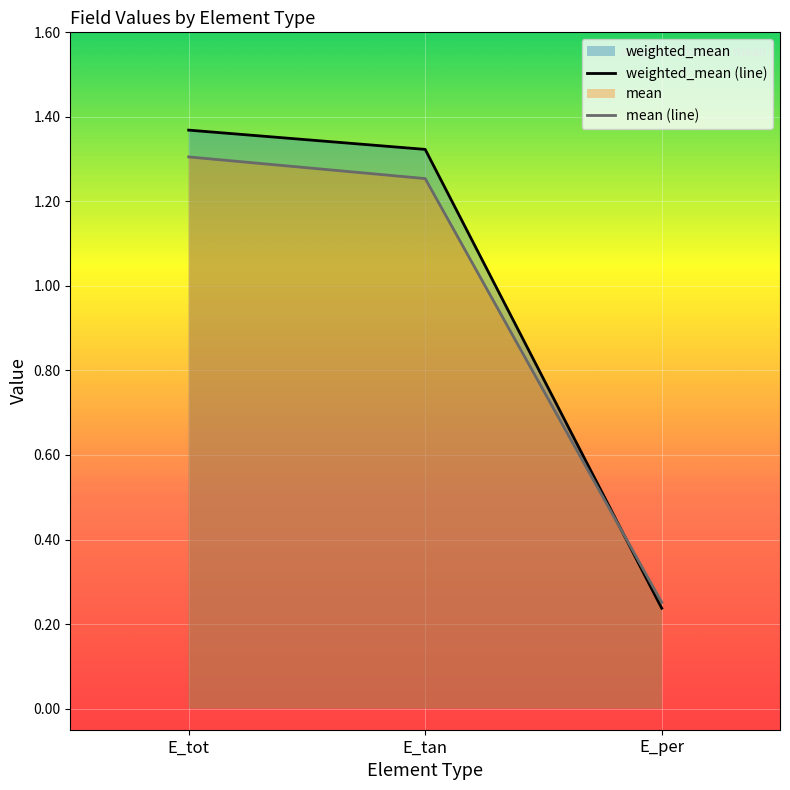

How many data points in mean are less than 1?

1